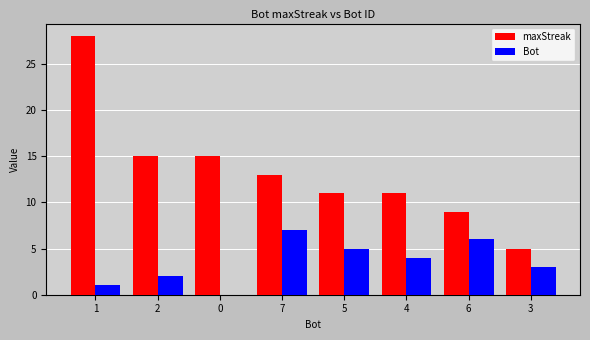

Reading left to right, extract all data points from this chart.

maxStreak: 28	15	15	13	11	11	9	5
Bot: 1	2	0	7	5	4	6	3